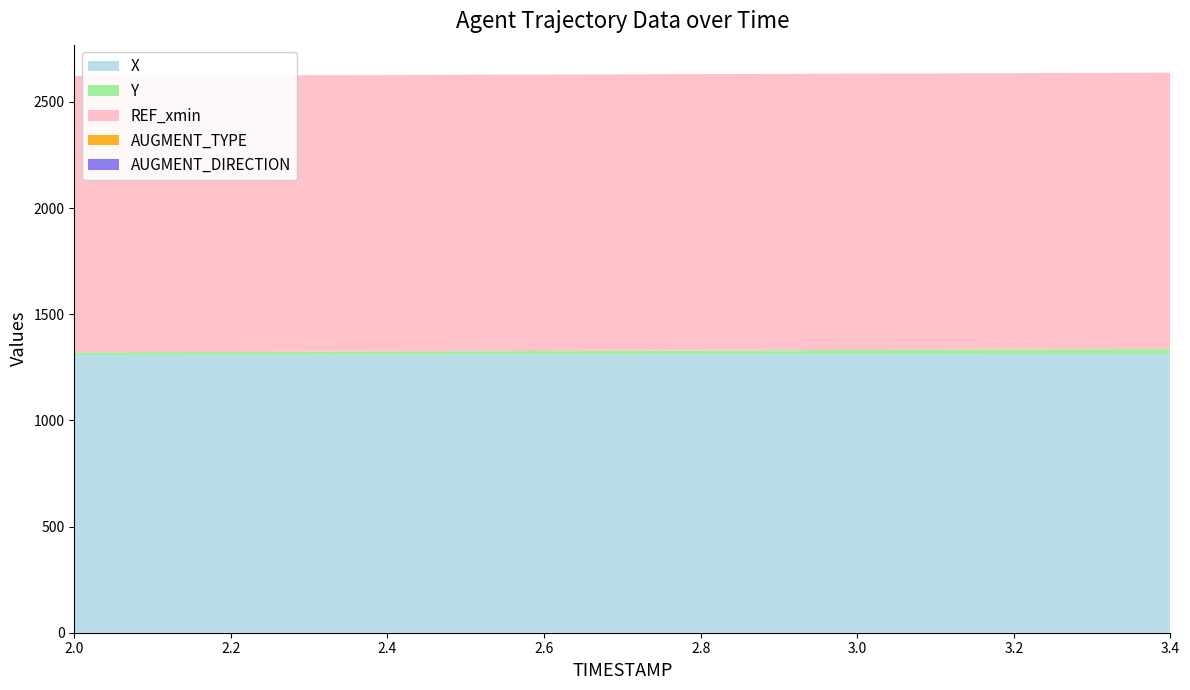

Reading left to right, what are all the values shown in this chart?

X: 1308.0	1308.4	1308.8	1309.1	1309.5	1309.8	1310.2	1310.5	1310.9	1311.3	1311.6	1312.0	1312.4	1312.8	1313.1
Y: 12.6	13.3	14.0	14.8	15.5	16.2	16.9	17.7	18.4	19.1	19.9	20.6	21.4	22.2	22.9
REF_xmin: 1301.8	1301.8	1301.8	1301.8	1301.8	1301.8	1301.8	1301.8	1301.8	1301.8	1301.8	1301.8	1301.8	1301.8	1301.8
AUGMENT_TYPE: 0.0	0.0	0.0	0.0	0.0	0.0	0.0	0.0	0.0	0.0	0.0	0.0	0.0	0.0	0.0
AUGMENT_DIRECTION: 0.0	0.0	0.0	0.0	0.0	0.0	0.0	0.0	0.0	0.0	0.0	0.0	0.0	0.0	0.0